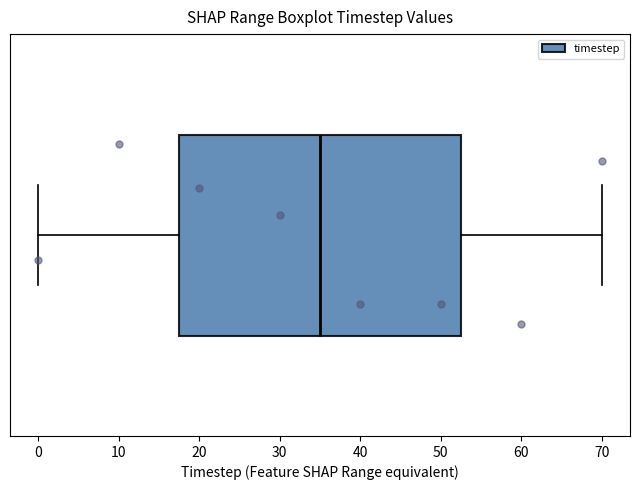

Read this box plot against the x-axis: the position of the median line, the range covered by the box, and the ends of both whiskers. The values are not printed on the chart, so give them approximately, as read against the axis.

median 35, box 18 to 53, whiskers 0 to 70